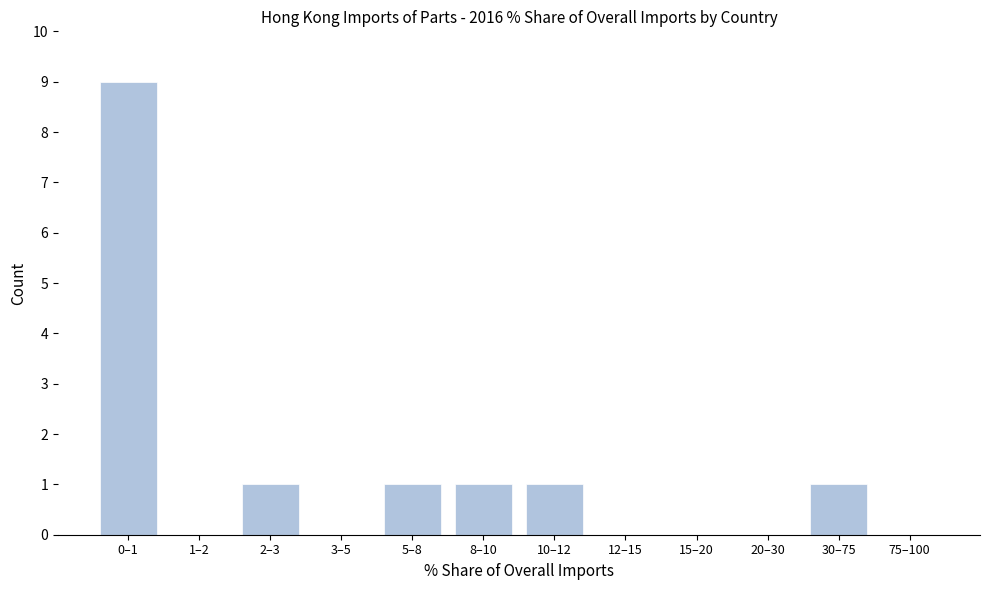

Reading left to right, what are all the values shown in this chart?

0–1=9	1–2=0	2–3=1	3–5=0	5–8=1	8–10=1	10–12=1	12–15=0	15–20=0	20–30=0	30–75=1	75–100=0